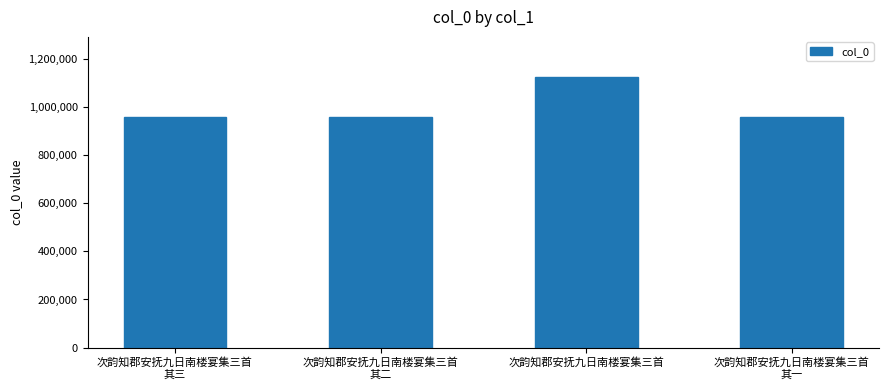

What is the maximum value shown in the chart?

1121636